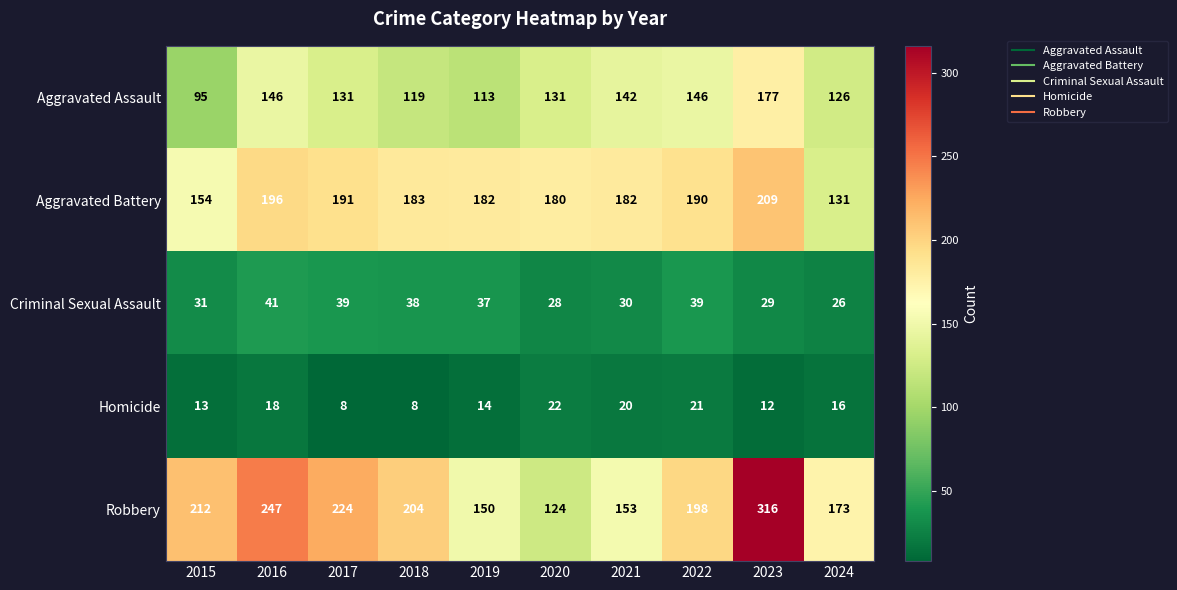

What is the sum of all Homicide values?

152